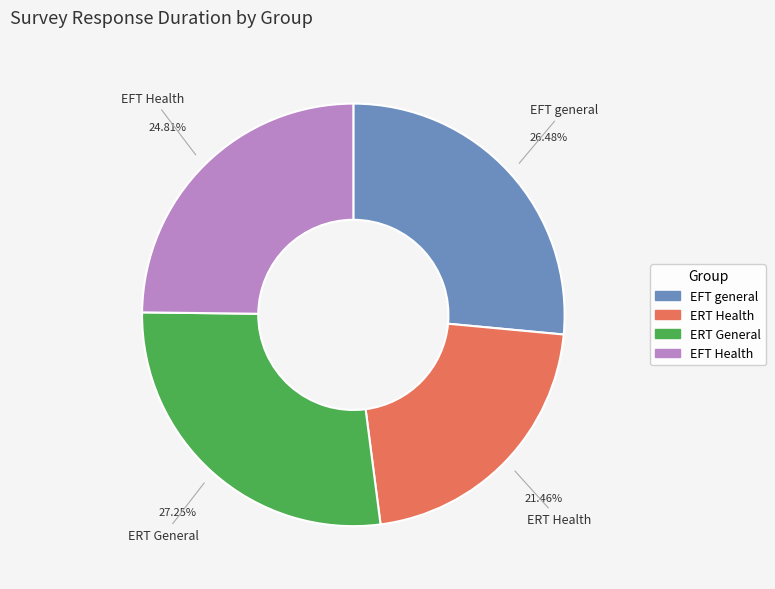

What percentage is the EFT general slice, to the nearest percent?

26%